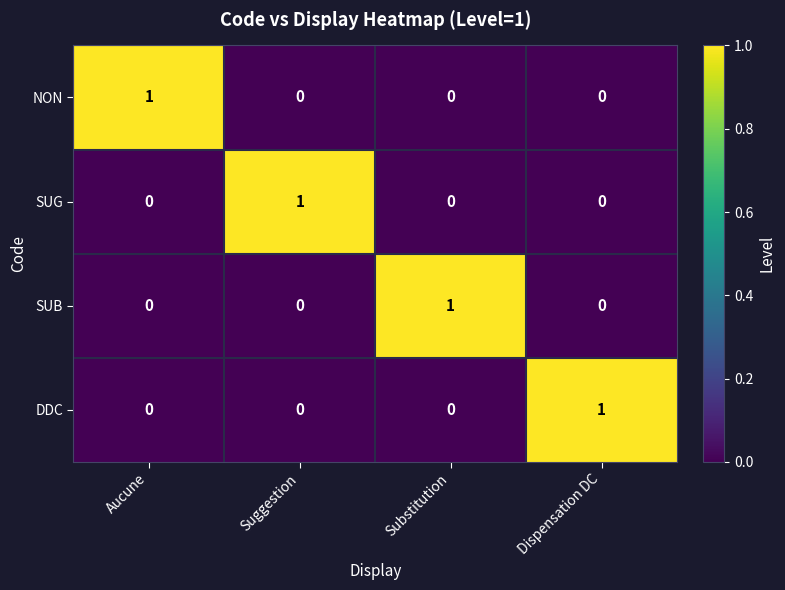

How many data points does each series have?

4